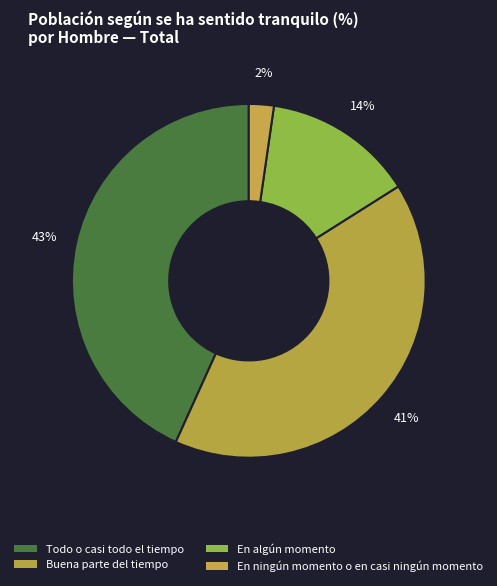

Does any single category account for the majority?

No